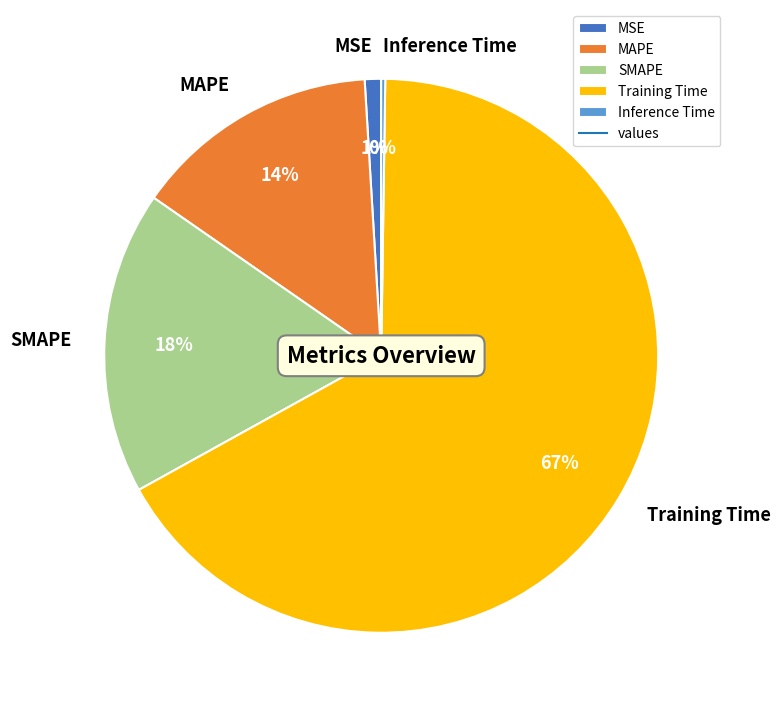

The MSE slice represents 1% of the pie. True or false?

True